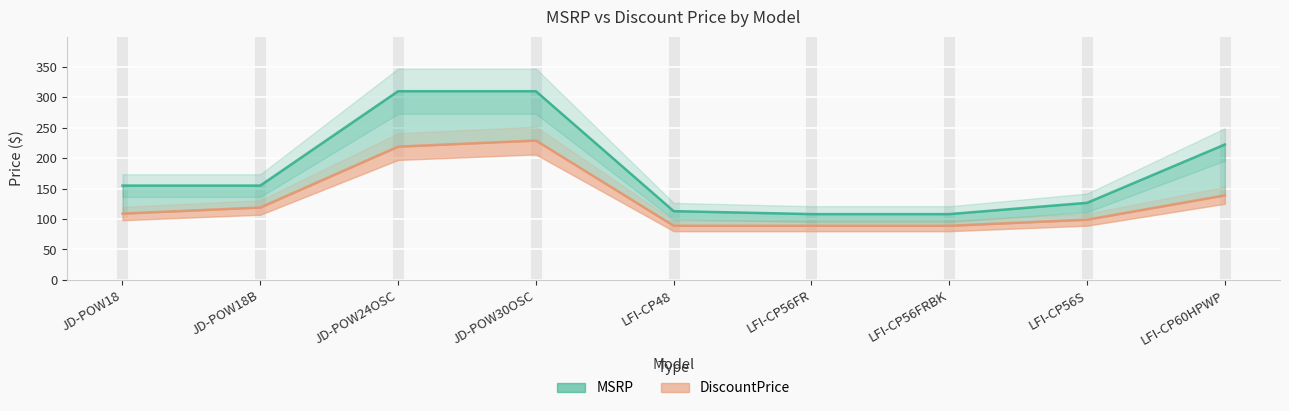

What position from the right is JD-POW18B?

8